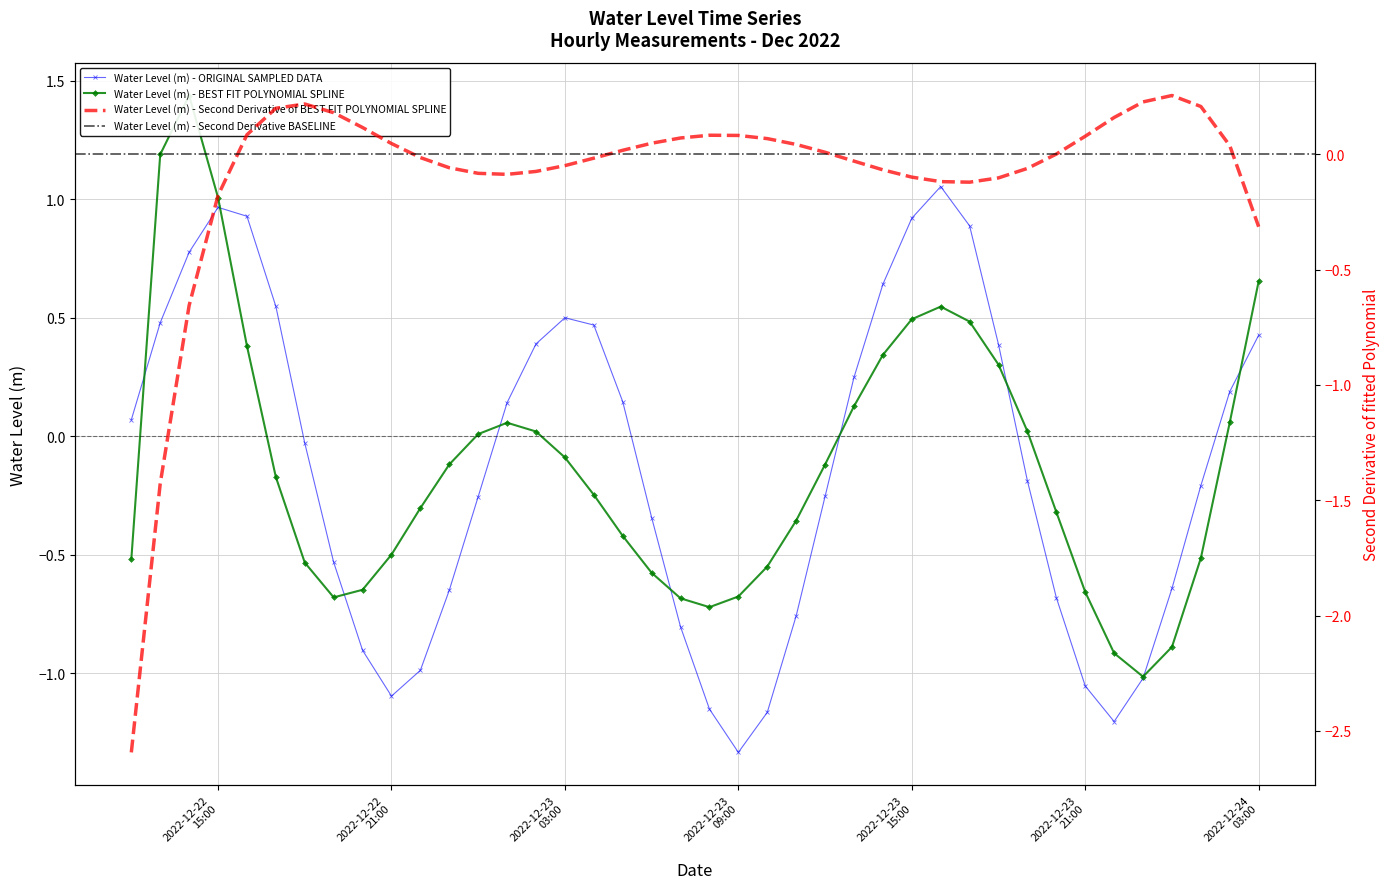

How many data points does each series have?

40